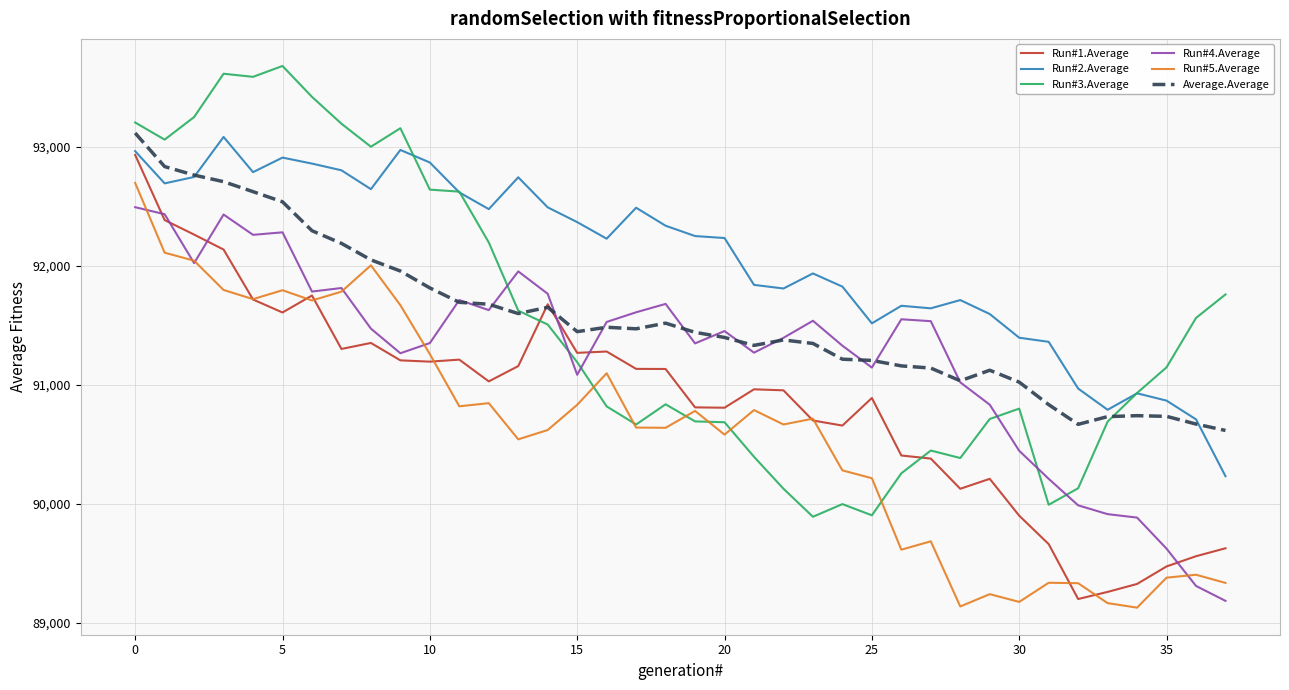

Is this an area chart (filled region under the line)?

No